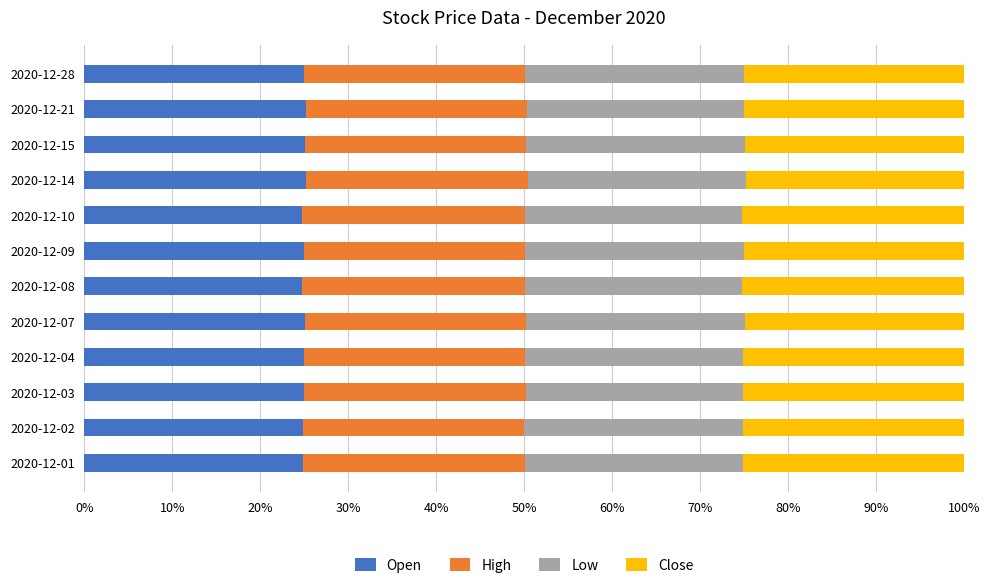

Is it true that Open equals 9.1 at 2020-12-02?

False